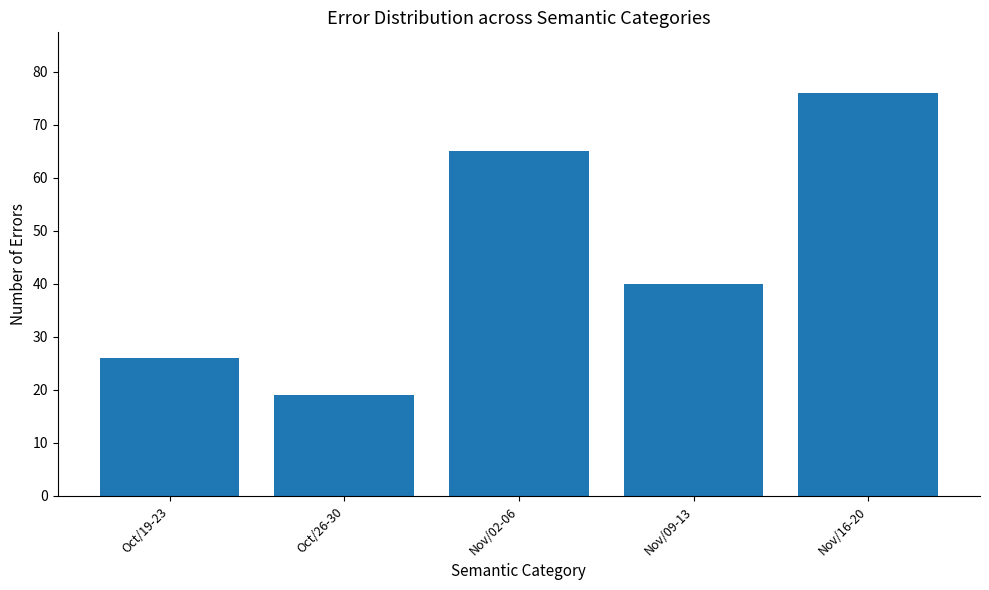

What is the smallest value displayed?

19